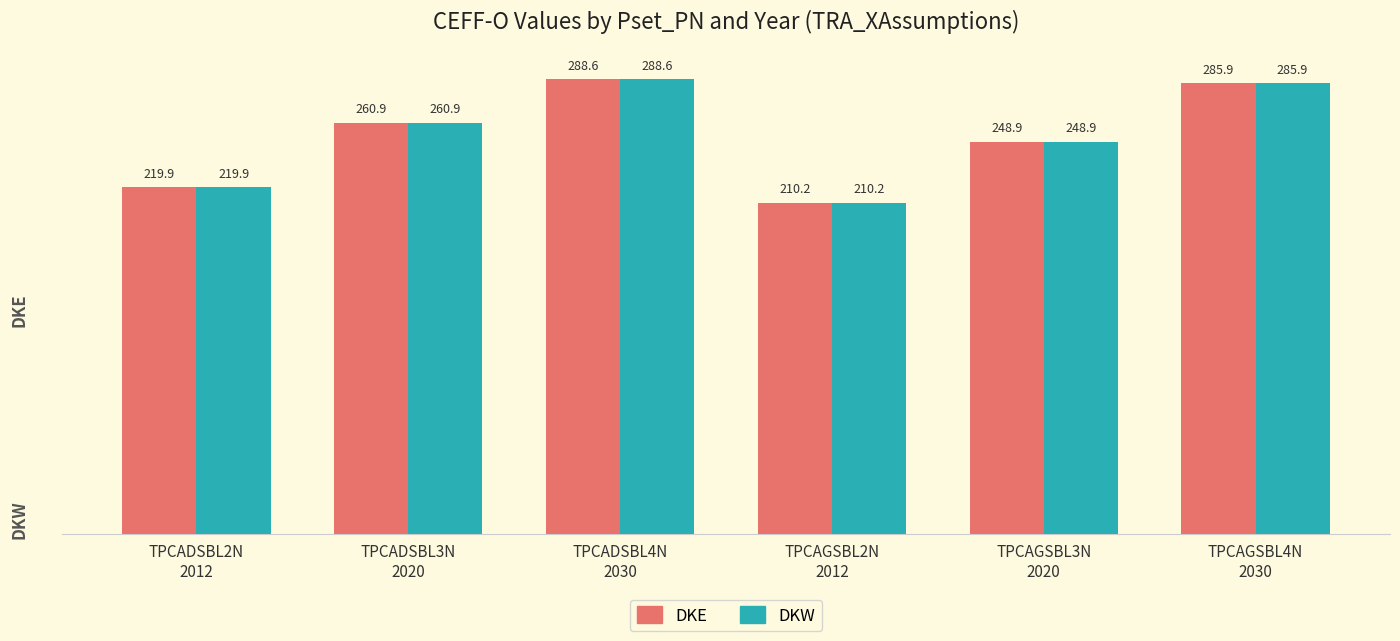

Is it true that DKE equals 260.9 at TPCADSBL3N
2020?

True